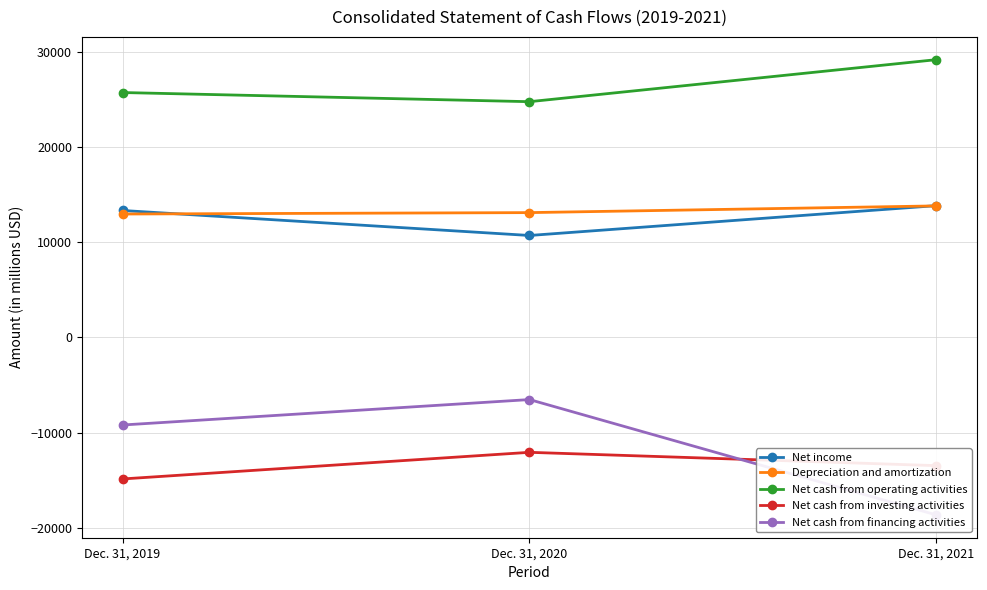

What is the sum of the Net cash from financing activities values at Dec. 31, 2021 and Dec. 31, 2019?

-27799